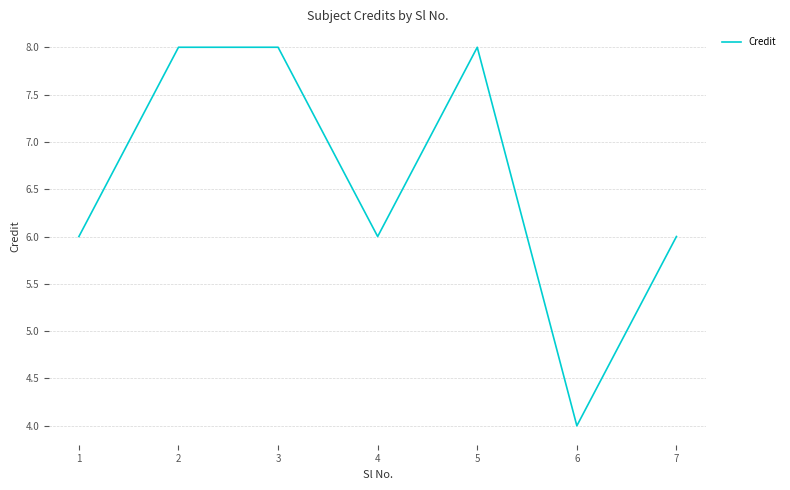

How many categories are shown in the chart?

7